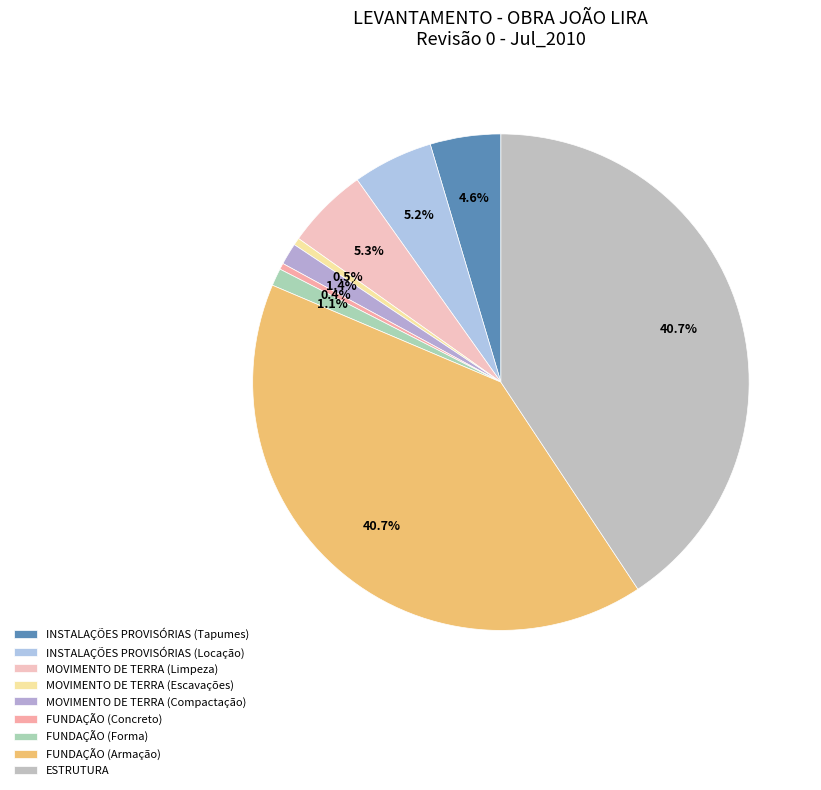

True or false: FUNDAÇÃO (Concreto) accounts for 1% of the total.

False